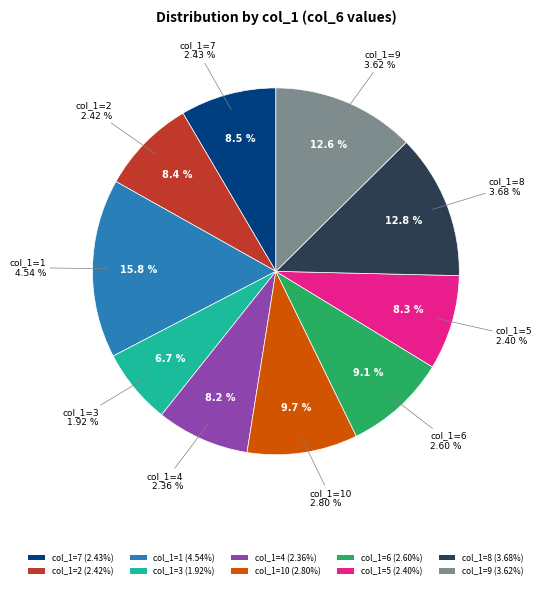

What is the total percentage of 8 and 10?

22.5%